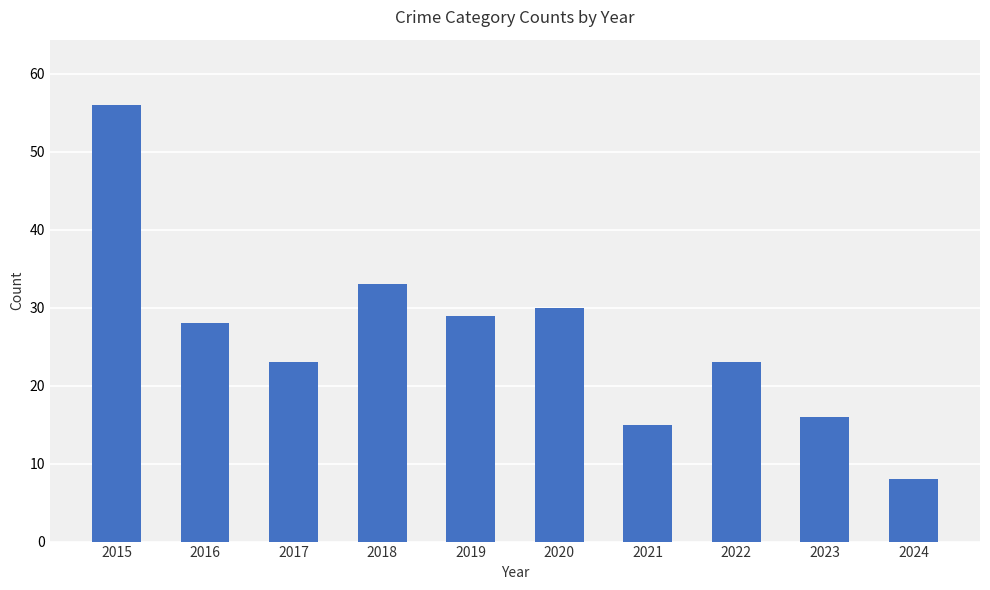

Reading right to left, list all the values displayed in this chart.

8	16	23	15	30	29	33	23	28	56